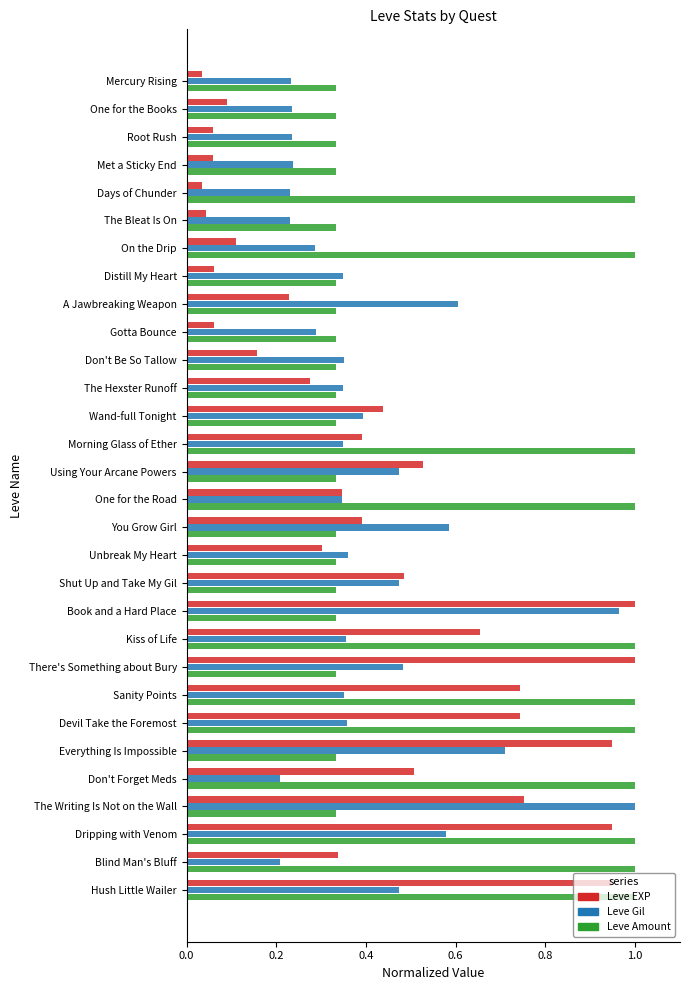

How many data points does each series have?

30